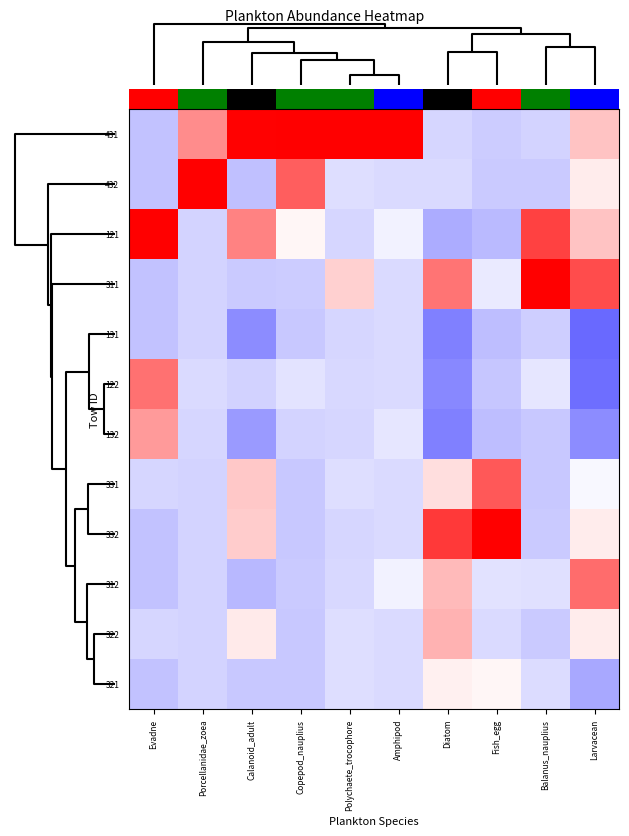

Which has a higher value, Larvacean or Polychaete_trocophore?

Polychaete_trocophore